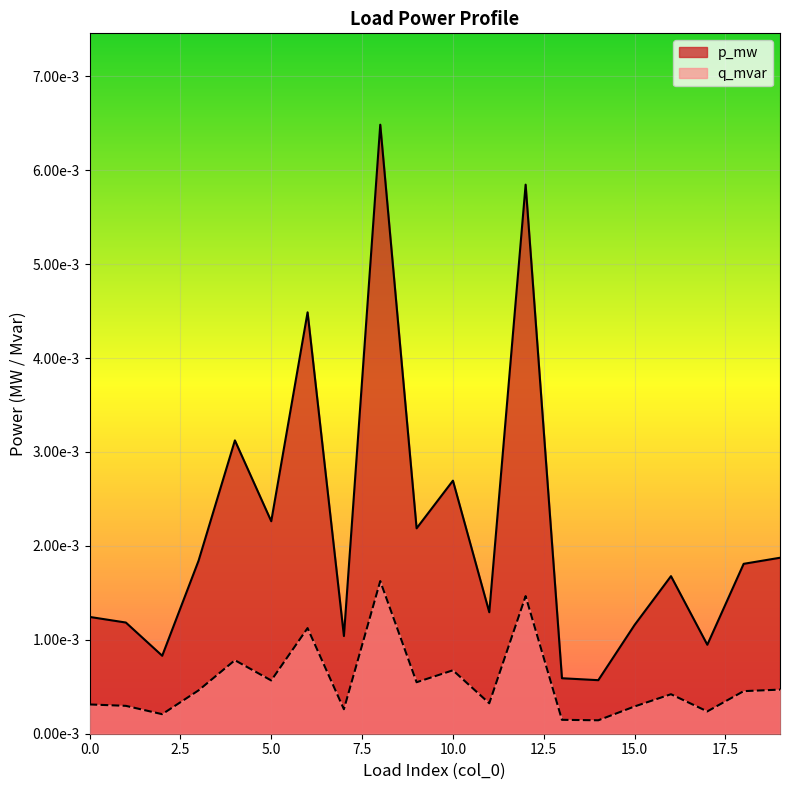

Rank the categories by q_mvar value from lowest to highest.

14, 13, 2, 17, 7, 15, 1, 0, 11, 16, 18, 3, 19, 9, 5, 10, 4, 6, 12, 8